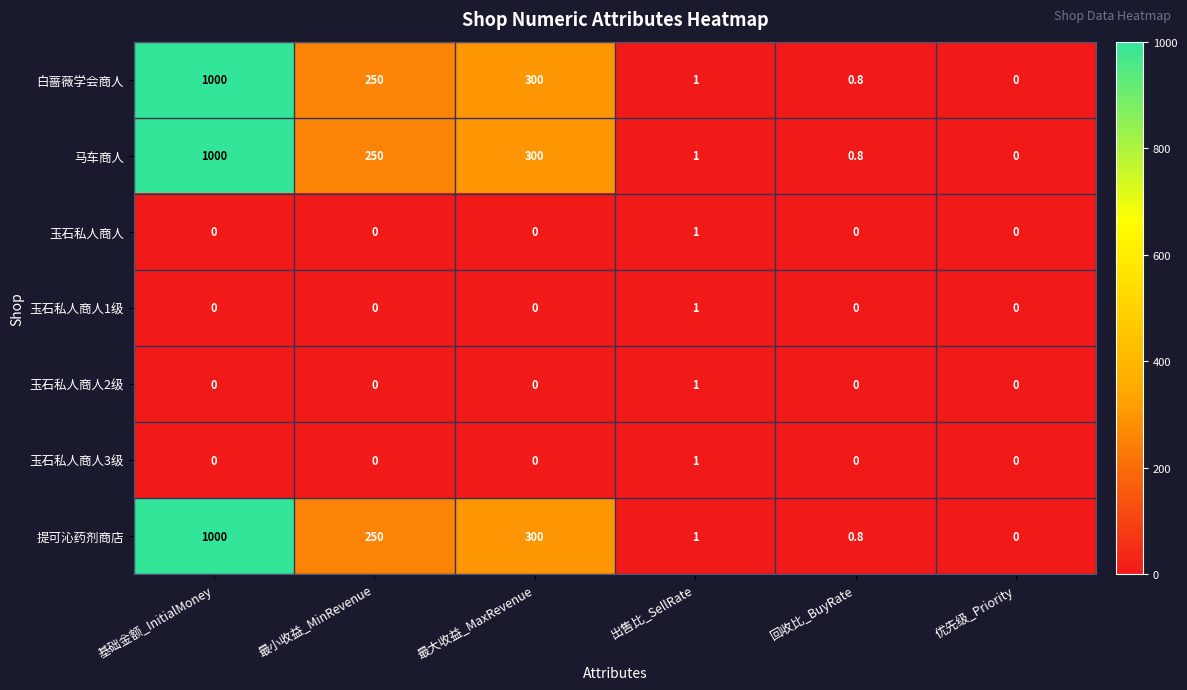

Is it true that 玉石私人商人 equals 0.3 at 基础金额_InitialMoney?

False